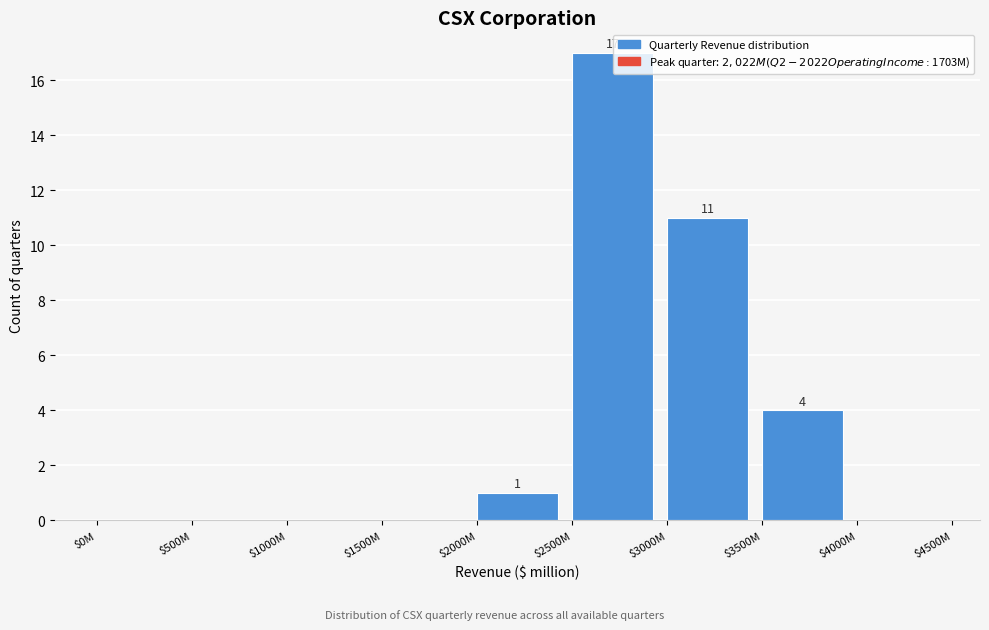

Which label corresponds to the largest value in the chart?

$2500M